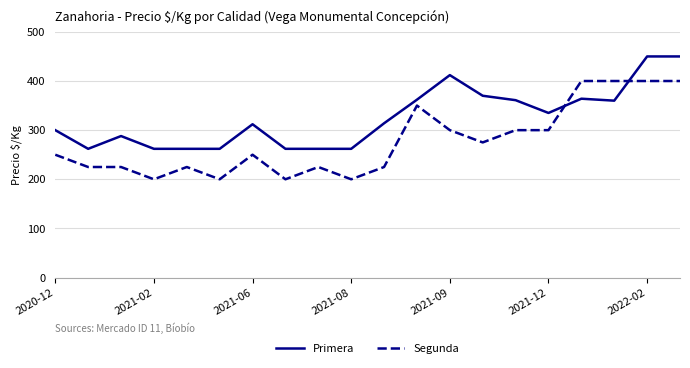

What is the difference between the maximum and second lowest values in the Segunda series?

200